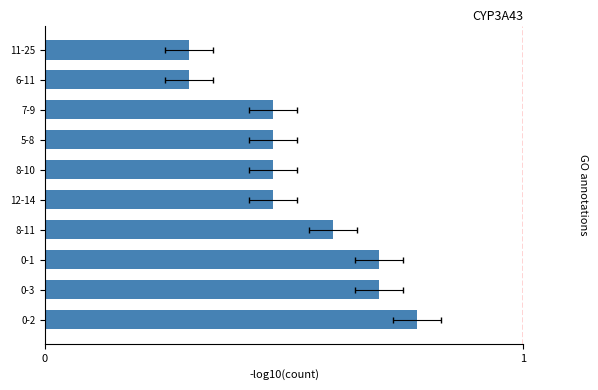

Rank the categories by value from lowest to highest.

6-11, 11-25, 12-14, 8-10, 5-8, 7-9, 8-11, 0-3, 0-1, 0-2